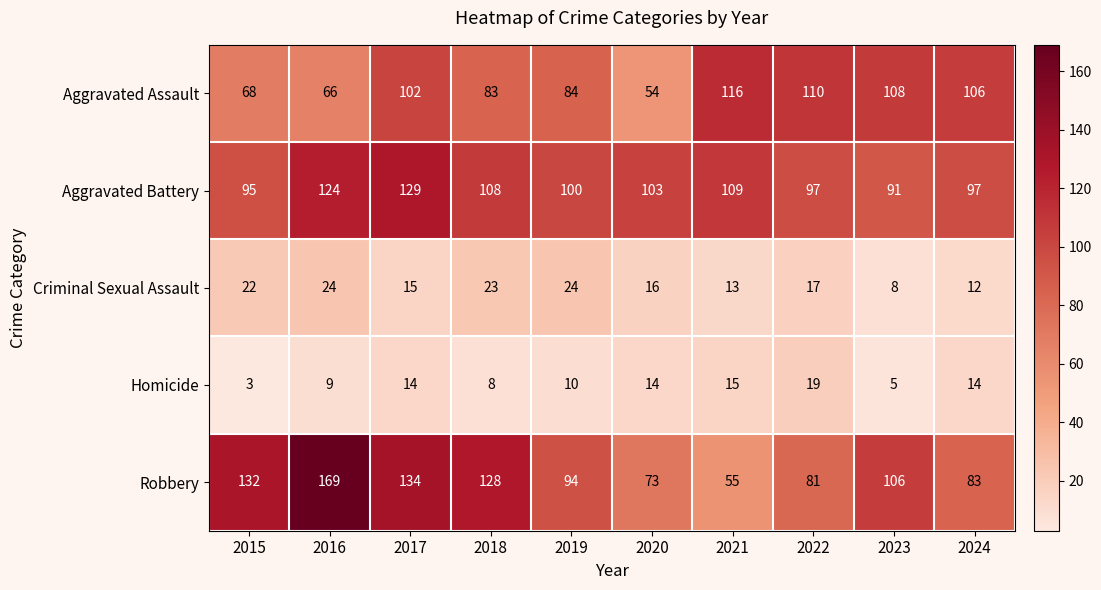

Between 2015 and 2024, which series saw the biggest shift?

Robbery